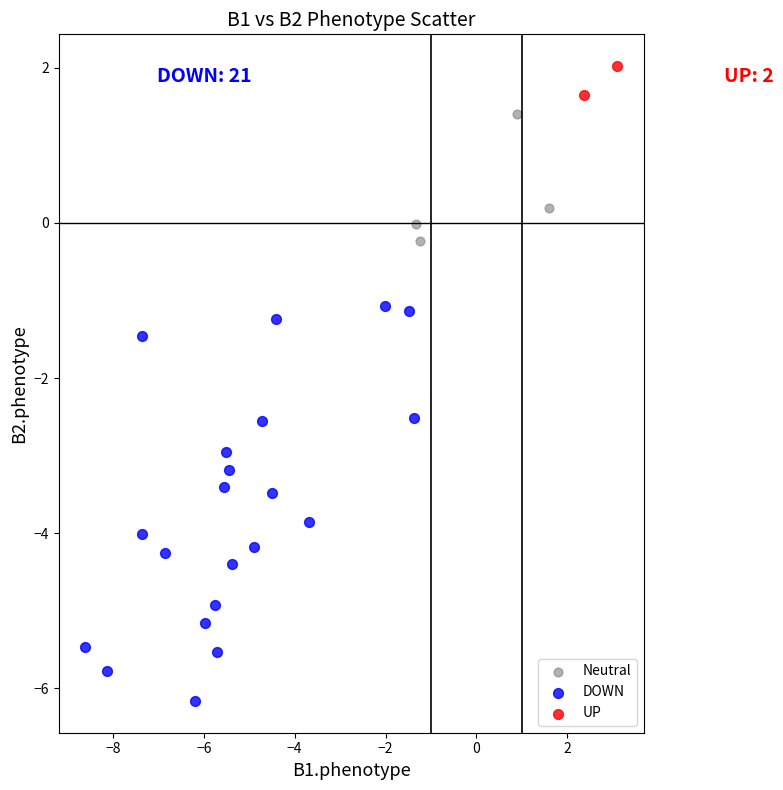

What are all the series names shown in the legend?

Neutral, DOWN, UP